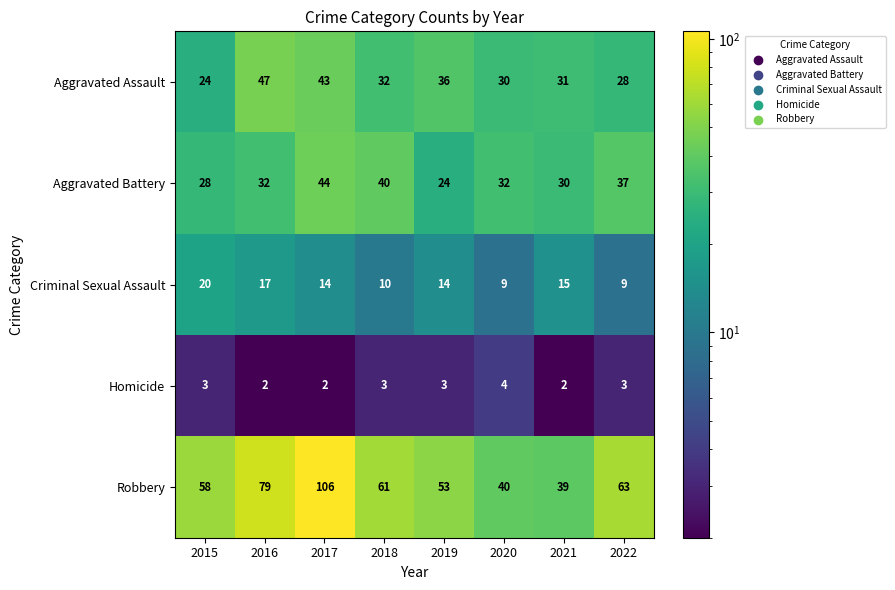

What is the difference between the maximum and minimum values in the Aggravated Battery series?

20